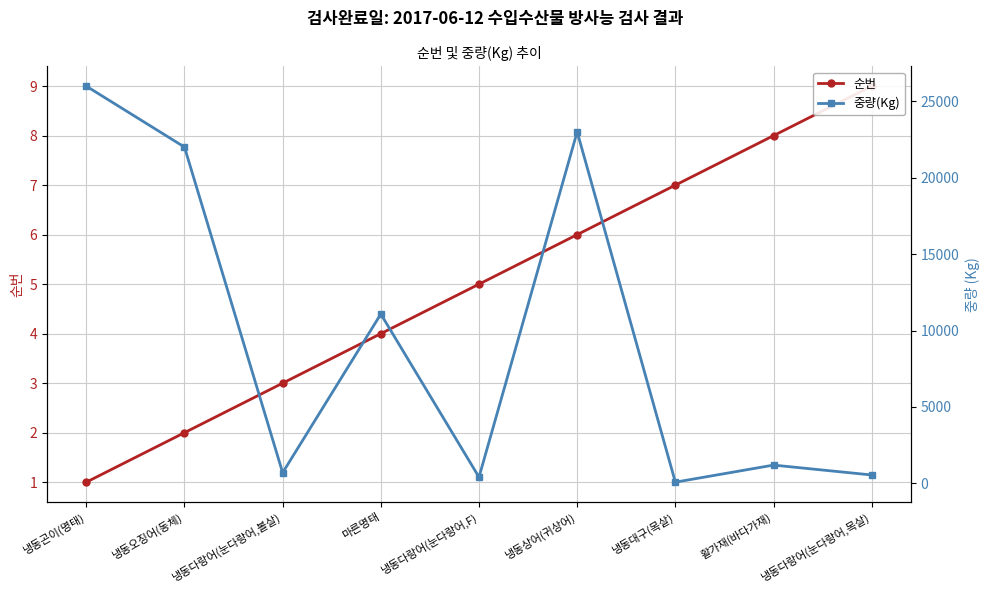

What position from the left is 활가재(바다가재)?

8